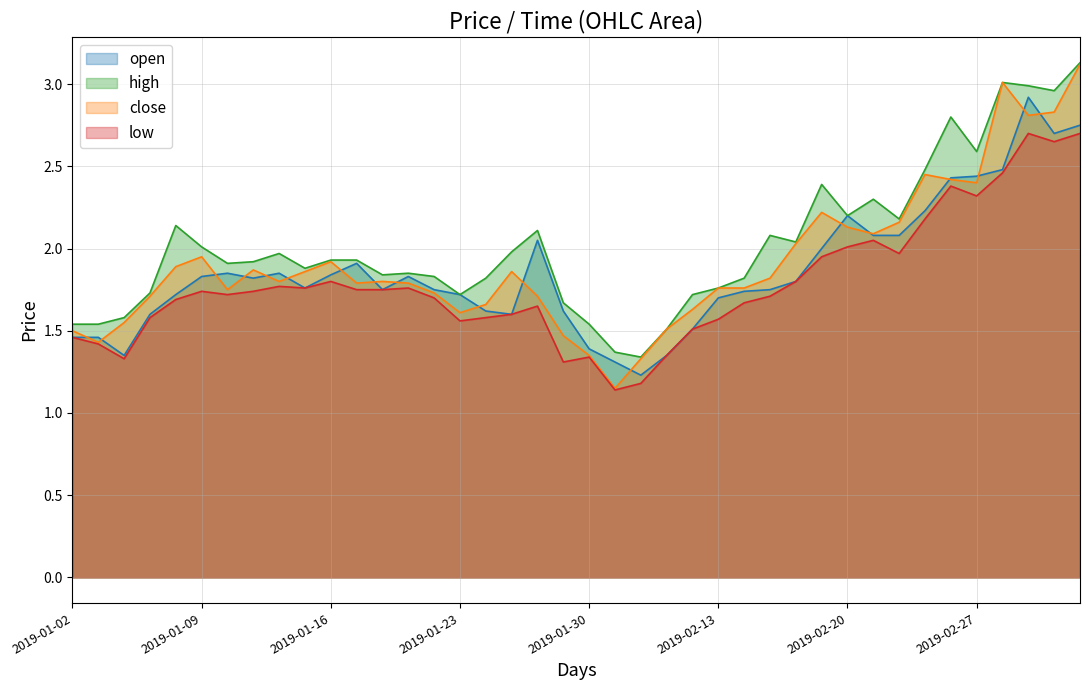

Which label corresponds to the largest value in the chart?

2019-03-05